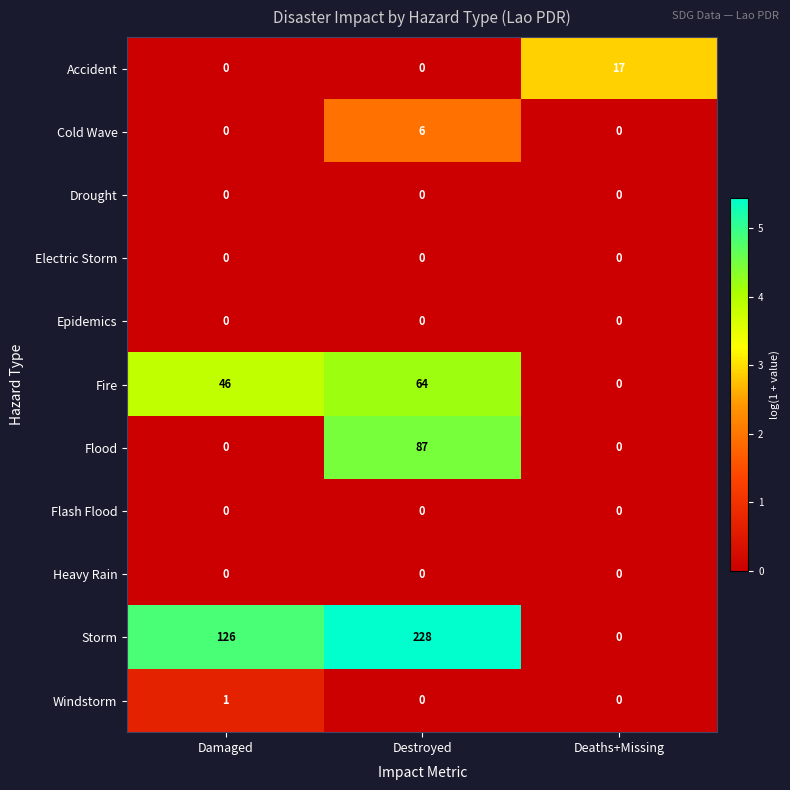

At how many categories does at least one series exceed 3?

3